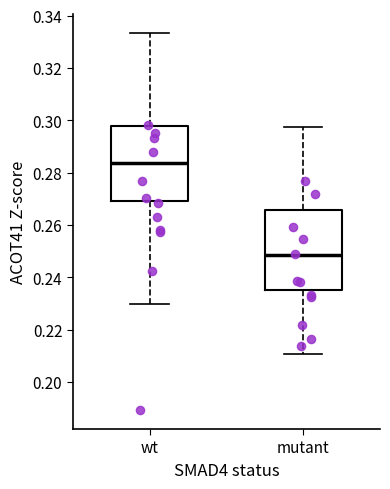

Reading left to right, transcribe this box plot: for each box, give where its median line is, the range the box spans, and where its two whiskers end, as read against the y-axis. The values are not printed on the chart, so give them approximately, as read against the axis.

wt: median 0.284, box 0.270 to 0.298, whiskers 0.230 to 0.334
mutant: median 0.248, box 0.234 to 0.266, whiskers 0.210 to 0.298